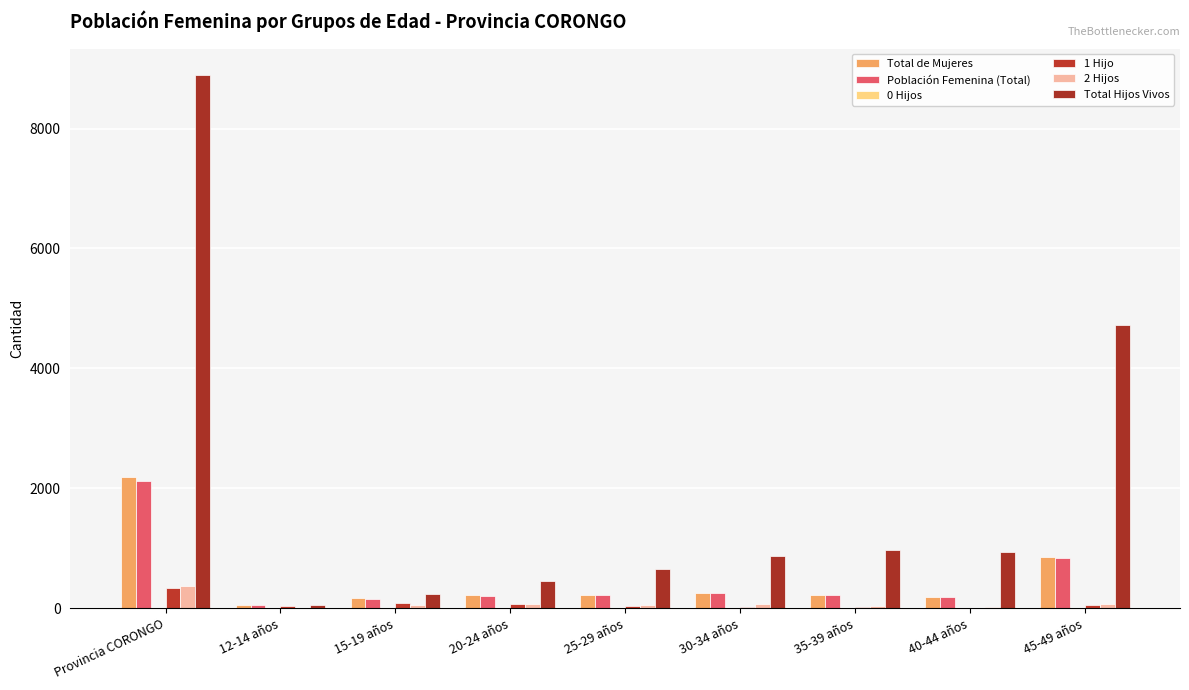

What position from the left is 40-44 años?

8